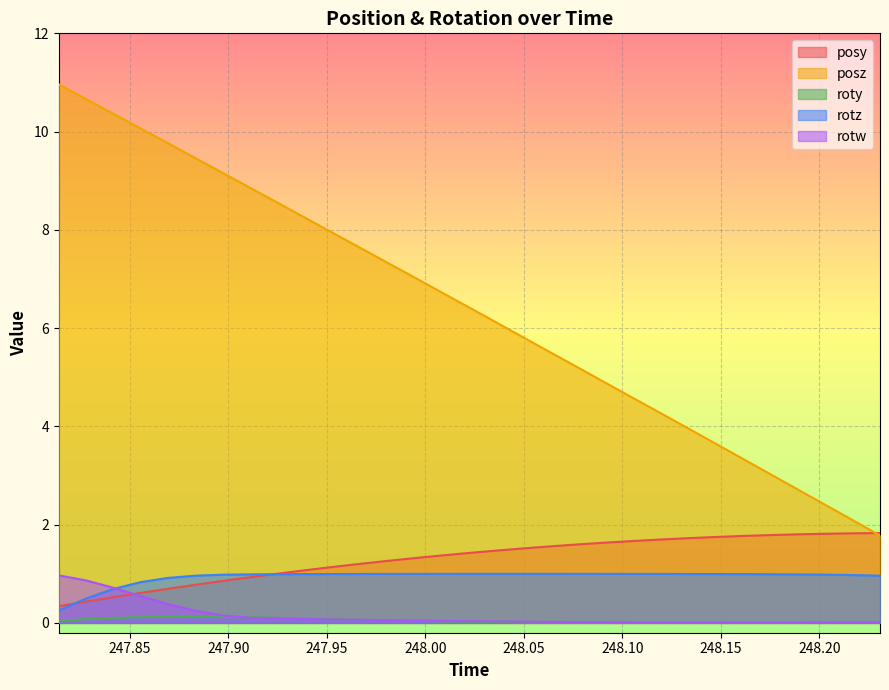

Which series has the largest total across all categories?

posz